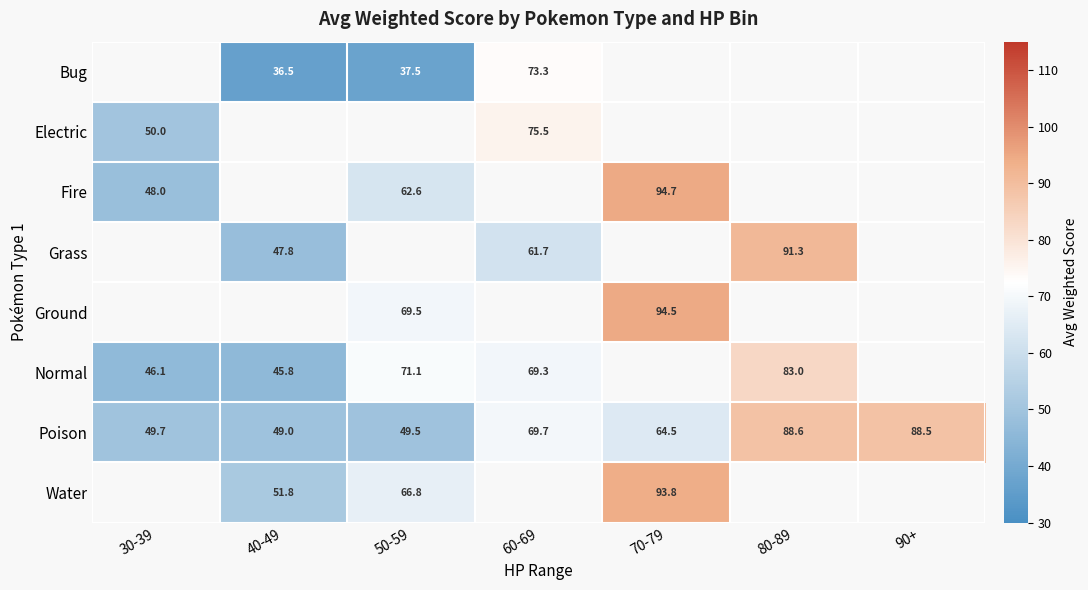

Is it true that Grass equals 75.0 at 40-49?

False